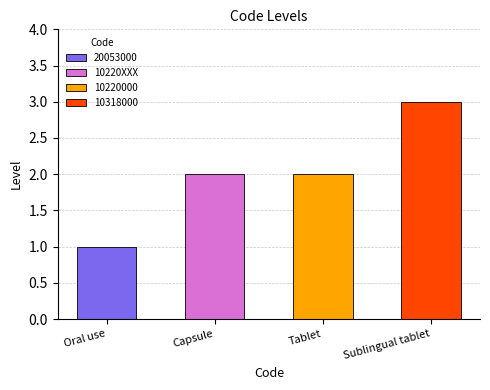

Are the bars grouped side by side (vs. stacked)?

No